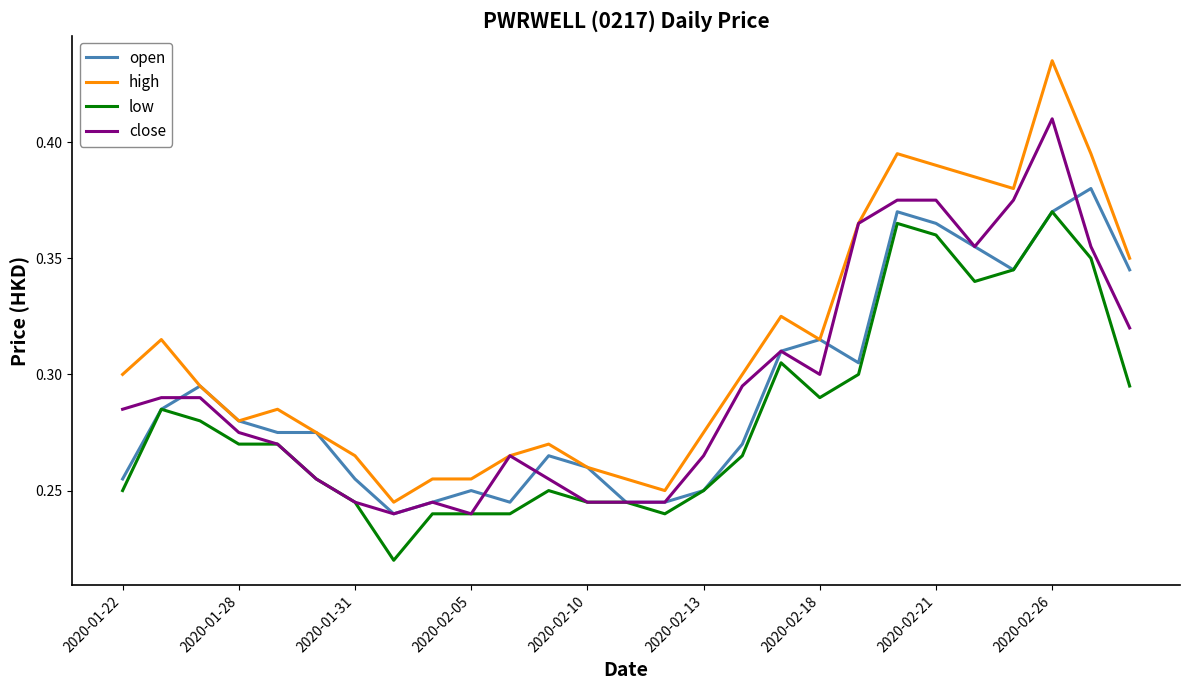

Which series has the largest total across all categories?

high